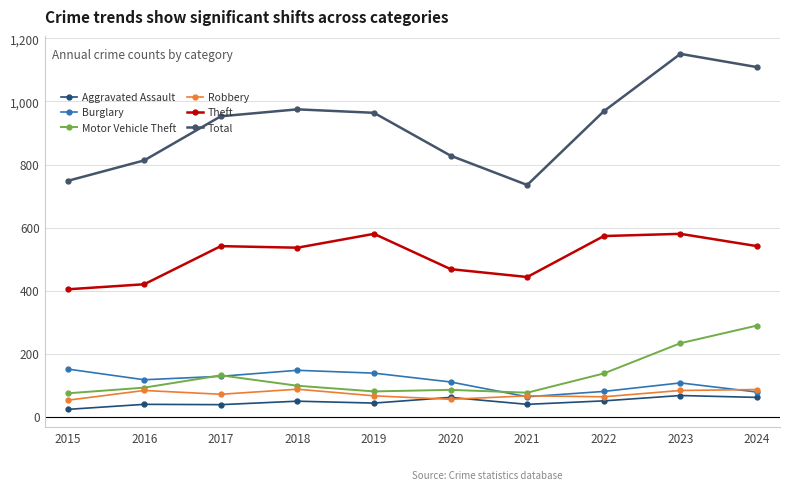

Does the chart display data point markers on the line(s)?

Yes